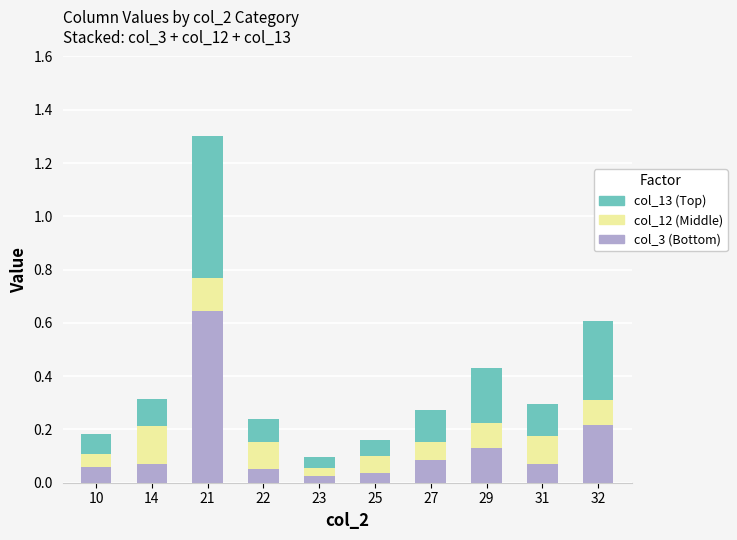

At which category is the sum across all series the highest?

21